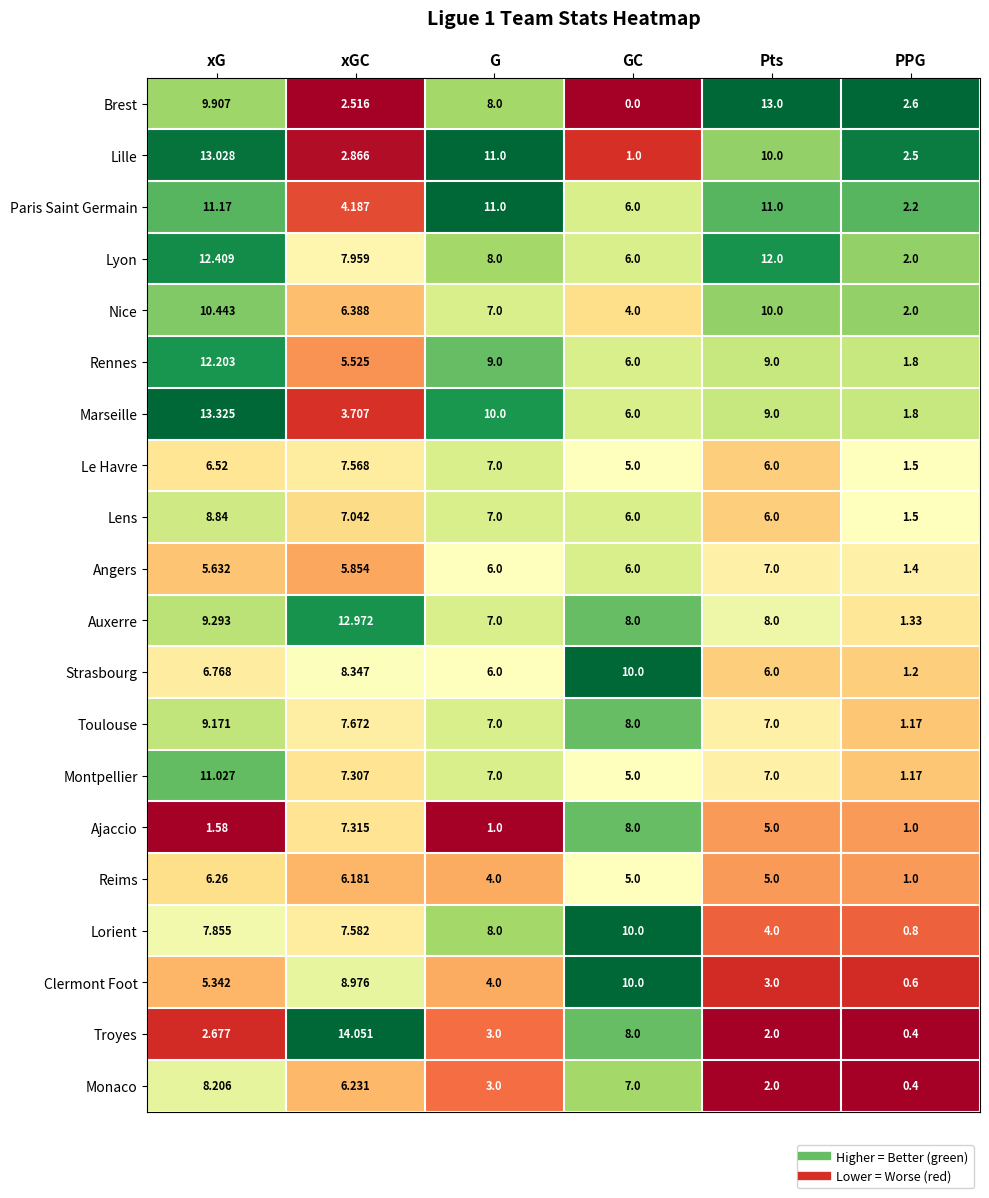

What is the total value across all series at G?

134.0